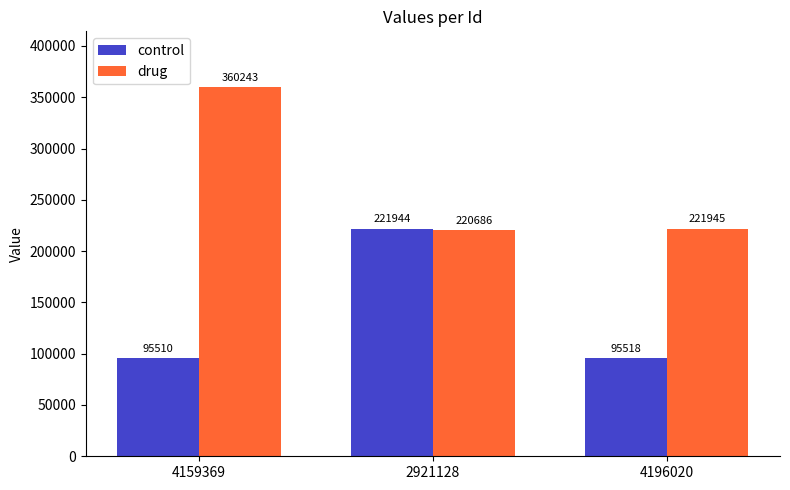

What is the sum of the control values at 4196020 and 4159369?

191028